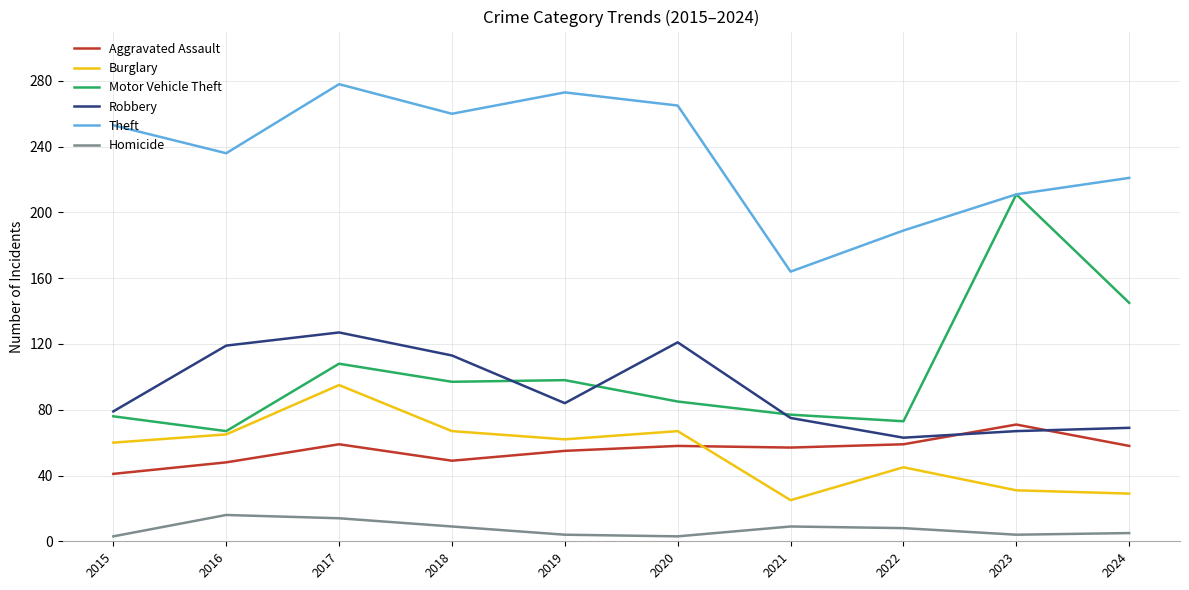

Rank the series by their maximum value, from highest to lowest.

Theft, Motor Vehicle Theft, Robbery, Burglary, Aggravated Assault, Homicide